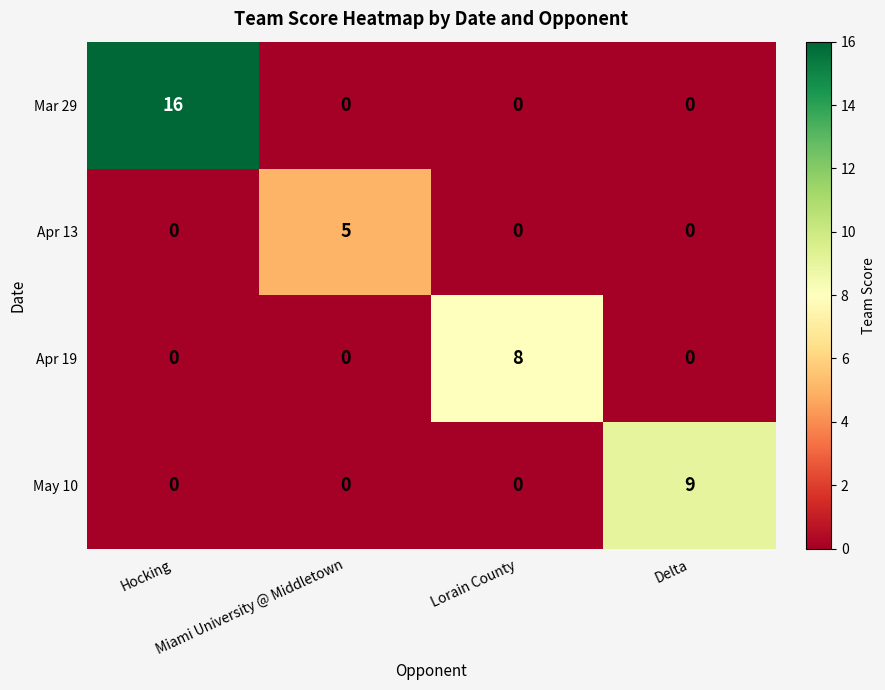

What is the maximum value shown in the chart?

16